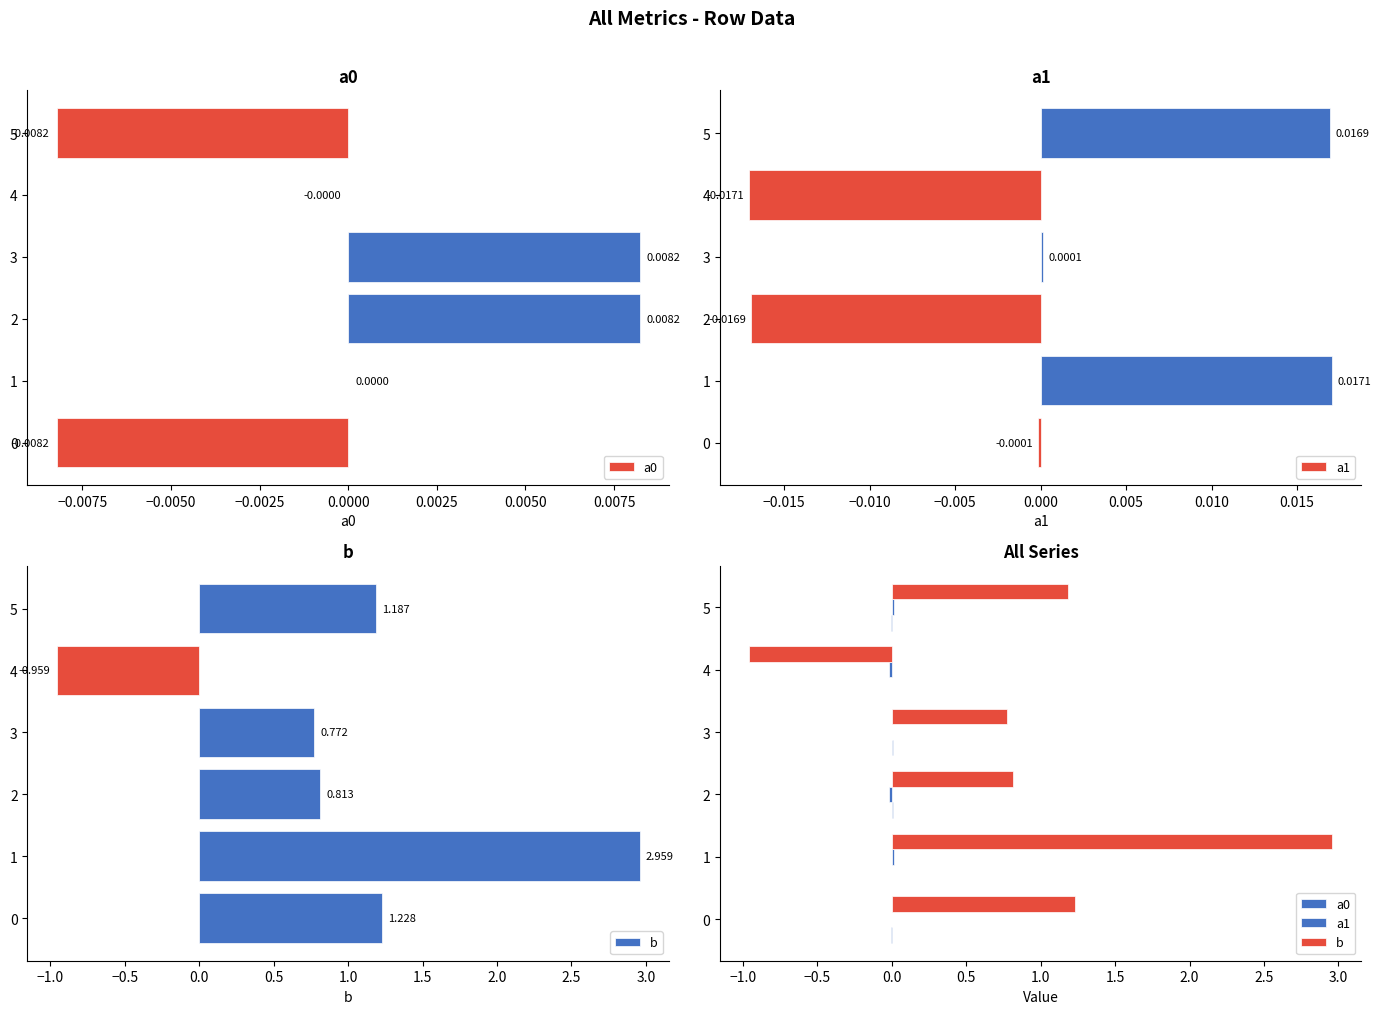

How many negative values does the a1 series have?

3